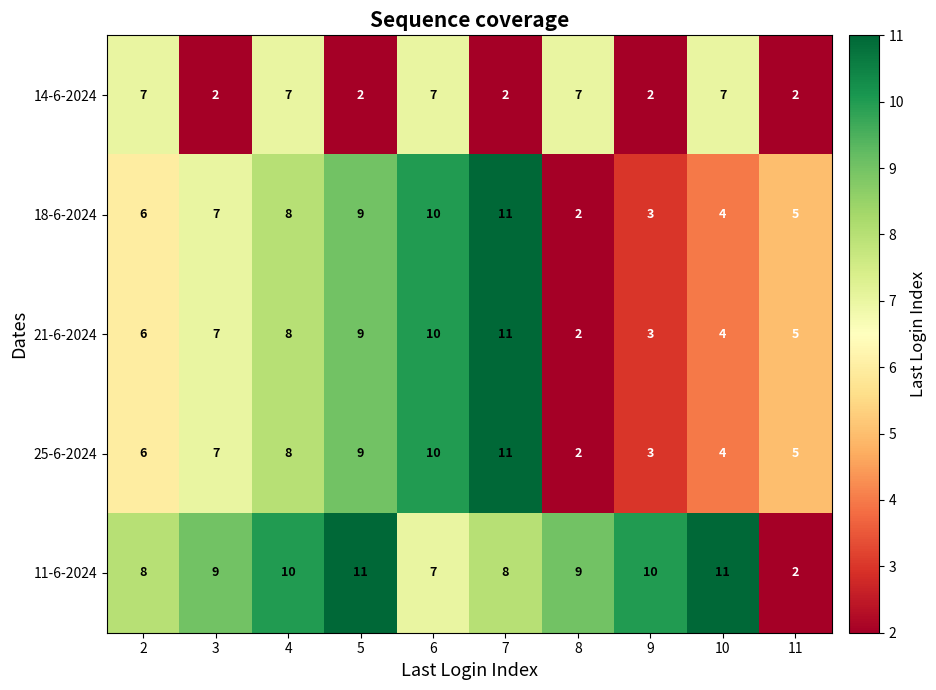

Which series has the largest total across all categories?

11-6-2024